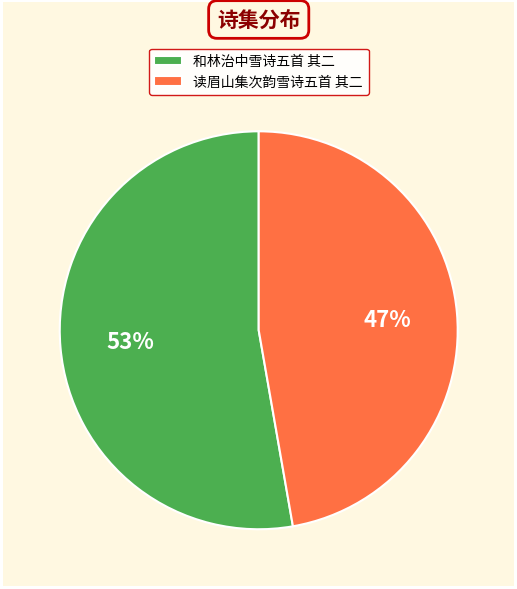

Combined, do 和林治中雪诗五首 其二 and 读眉山集次韵雪诗五首 其二 account for over 50%?

Yes